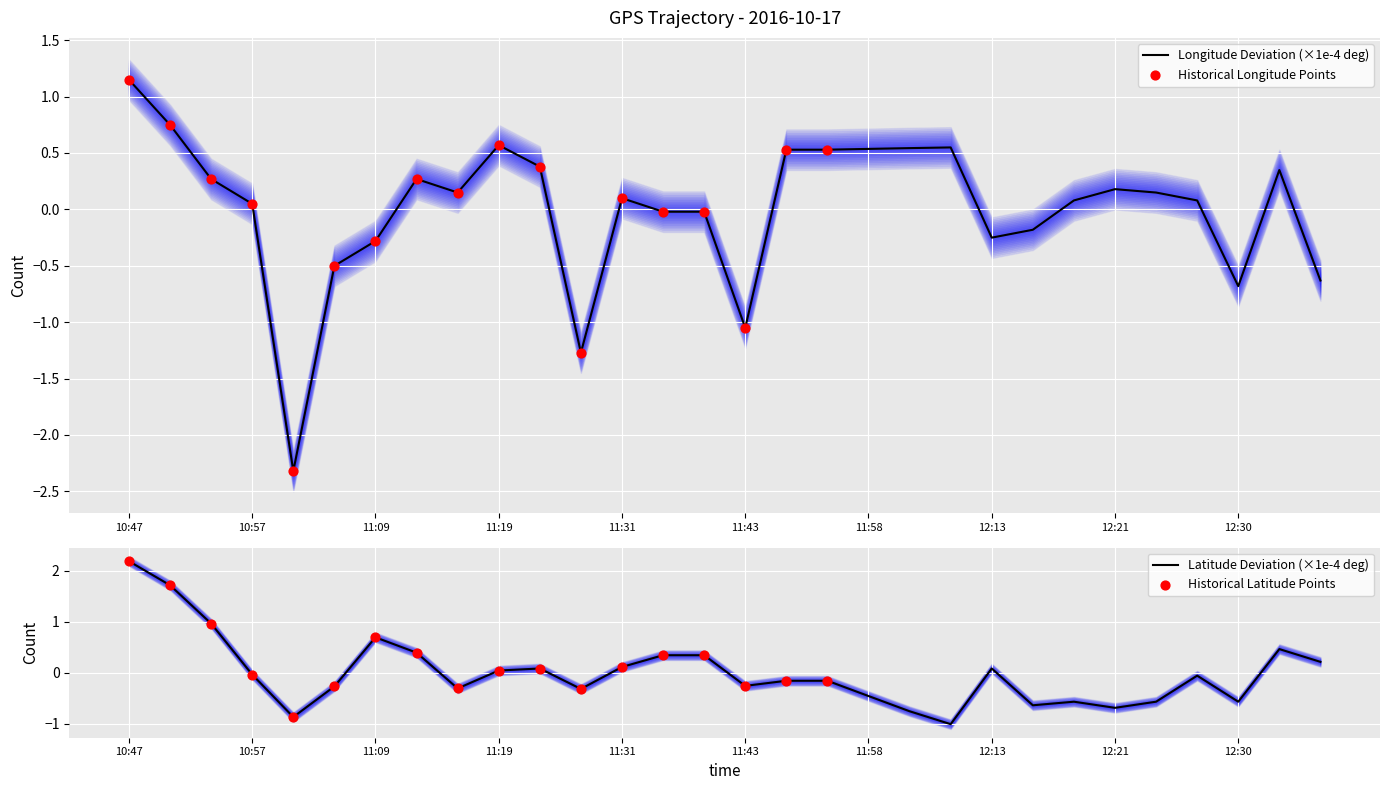

Which series has the largest total across all categories?

Latitude